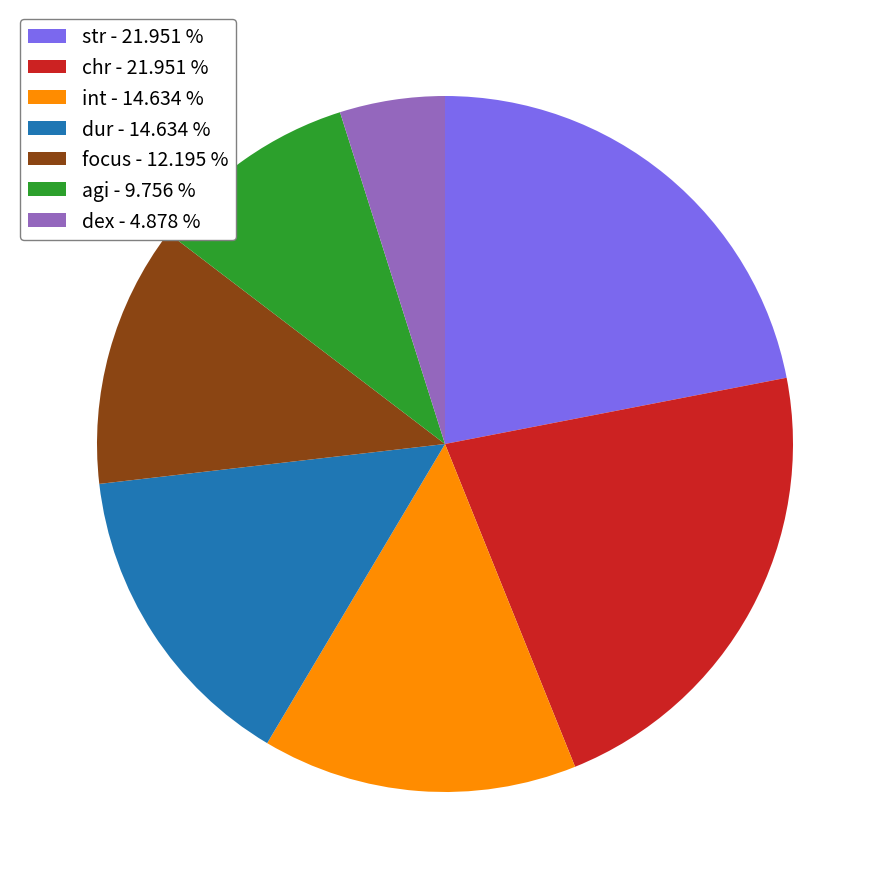

Is the sum of dex - 4.878 % and str - 21.951 % greater than half?

No